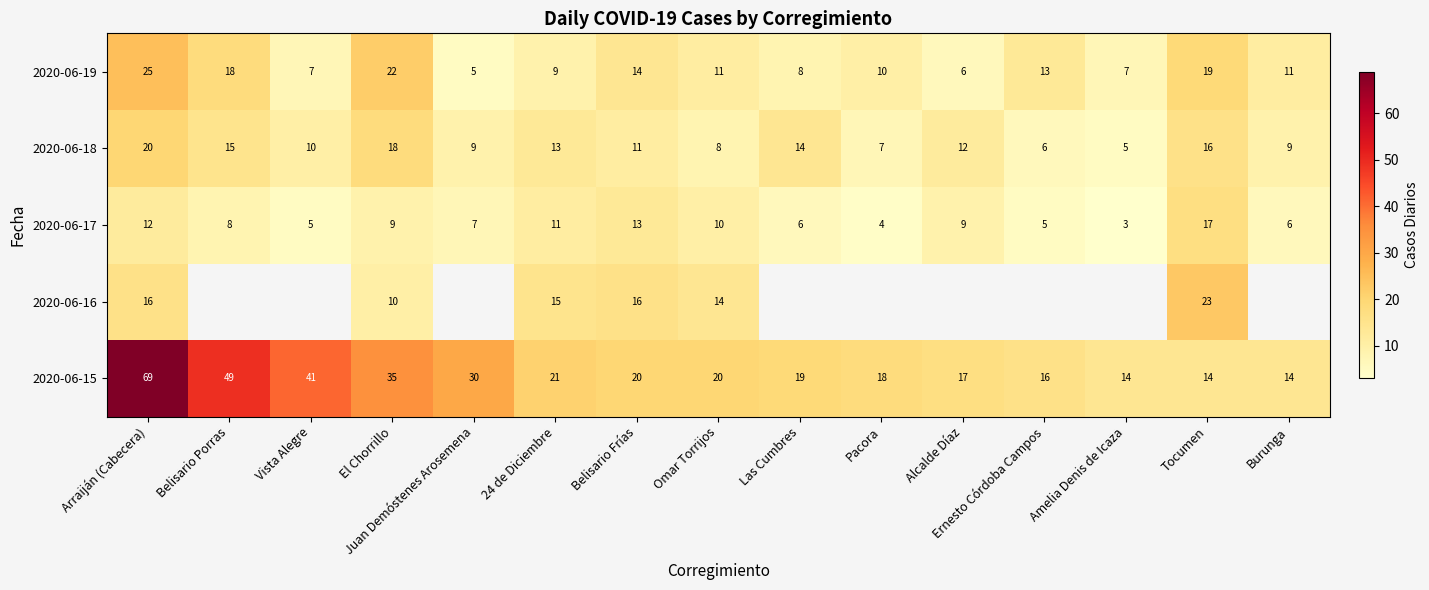

What is the highest value of the 2020-06-17 series?

17